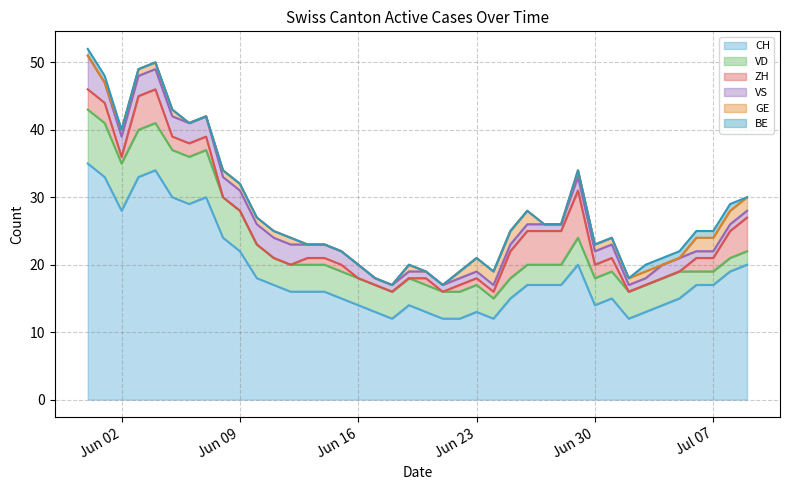

How many values in the GE series exceed 1?

8